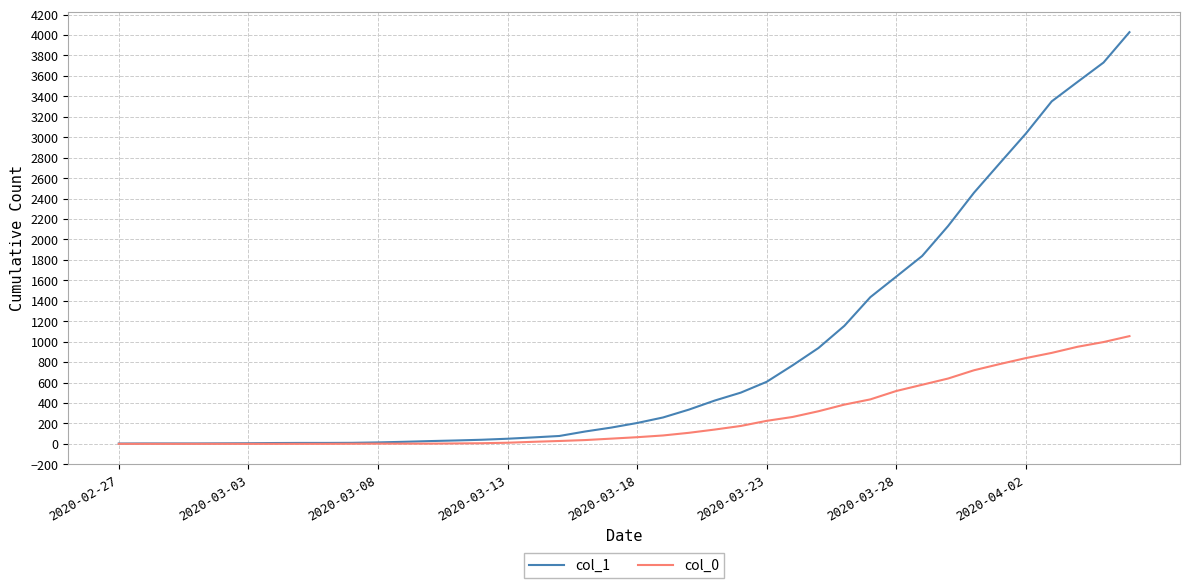

Rank the series by their maximum value, from highest to lowest.

col_1, col_0